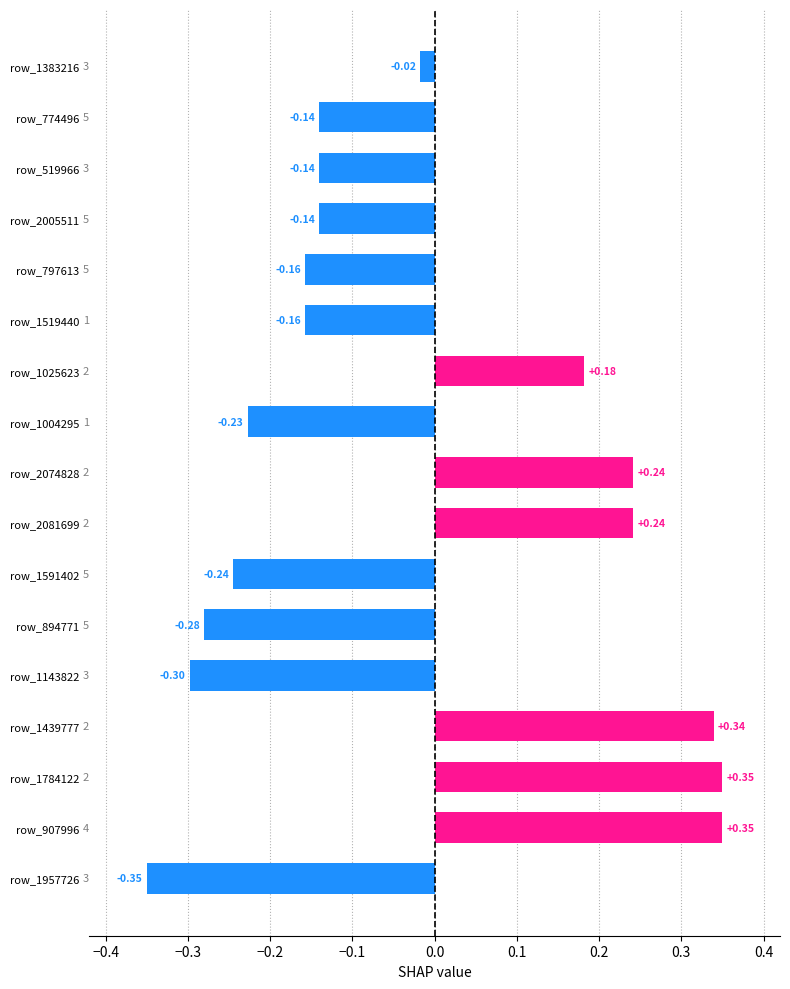

Count the number of values greater than 0.

6